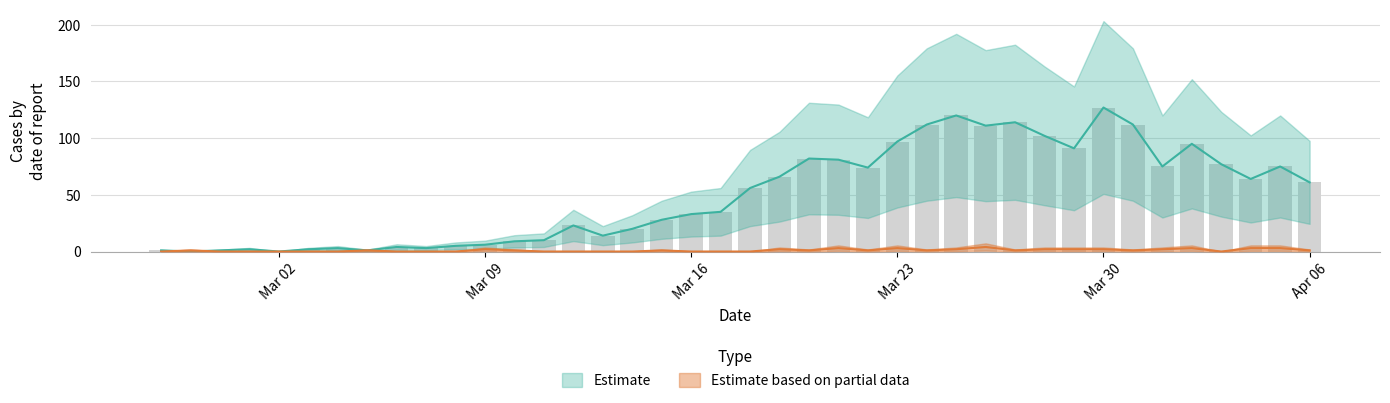

At how many categories does at least one series exceed 34?

21